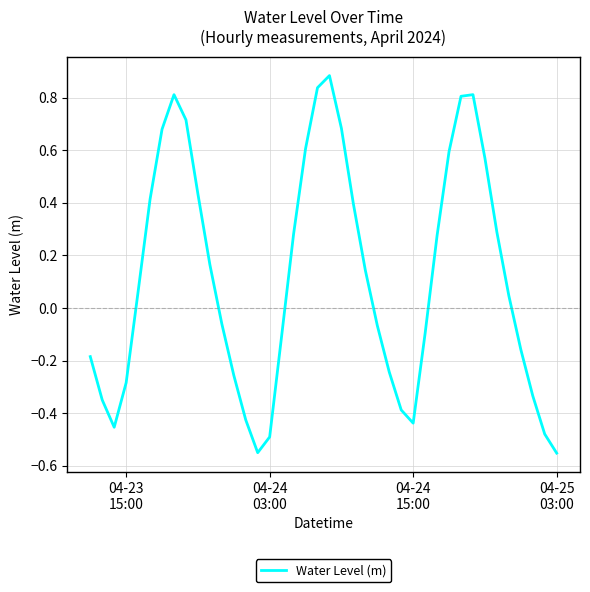

What is the difference between the maximum and minimum values?

1.4